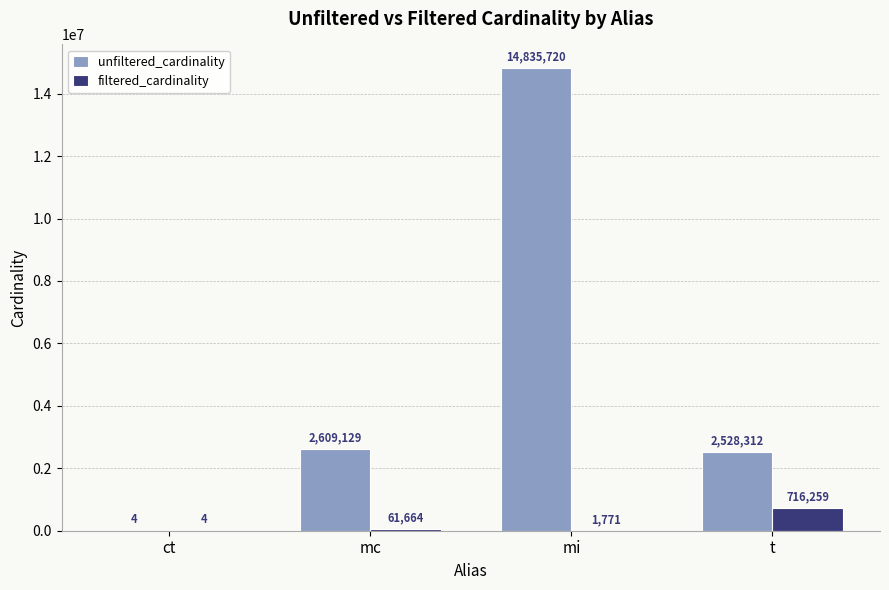

The value of unfiltered_cardinality at t is 639282. True or false?

False